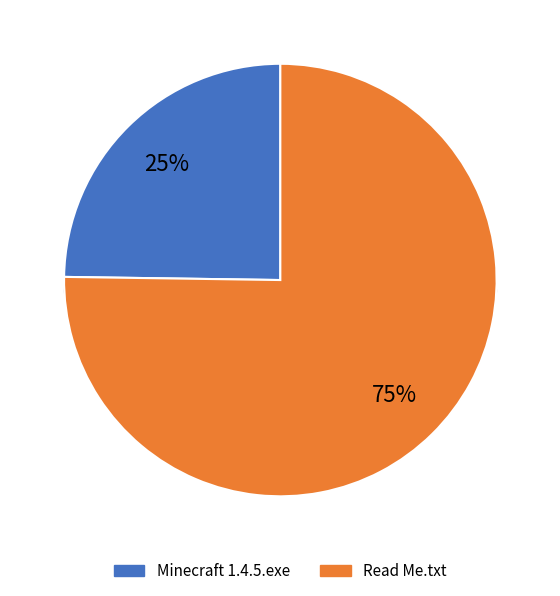

What percentage is the Minecraft 1.4.5.exe slice, to the nearest percent?

25%